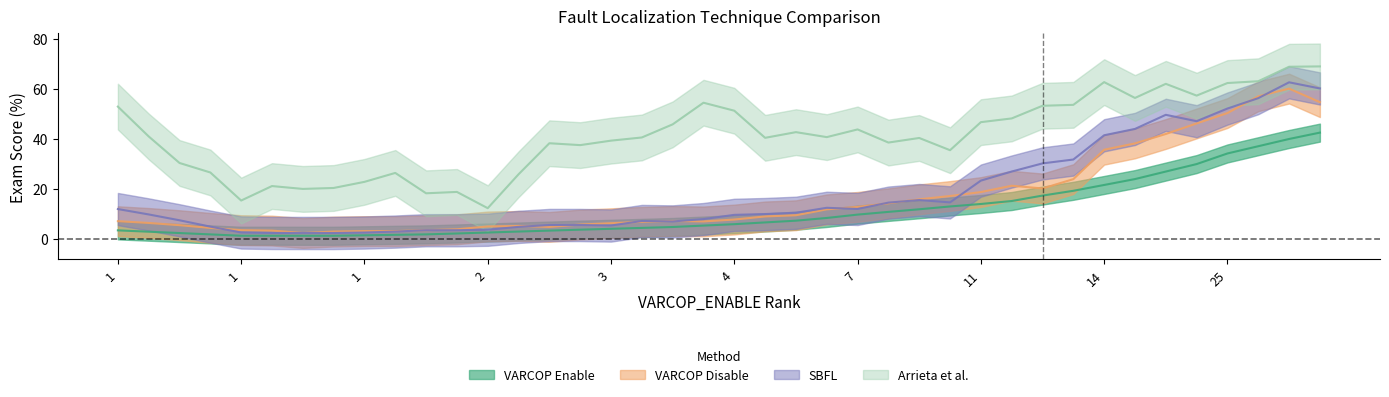

How many interior local peaks does the Arrieta et al.:EXAM series have?

13